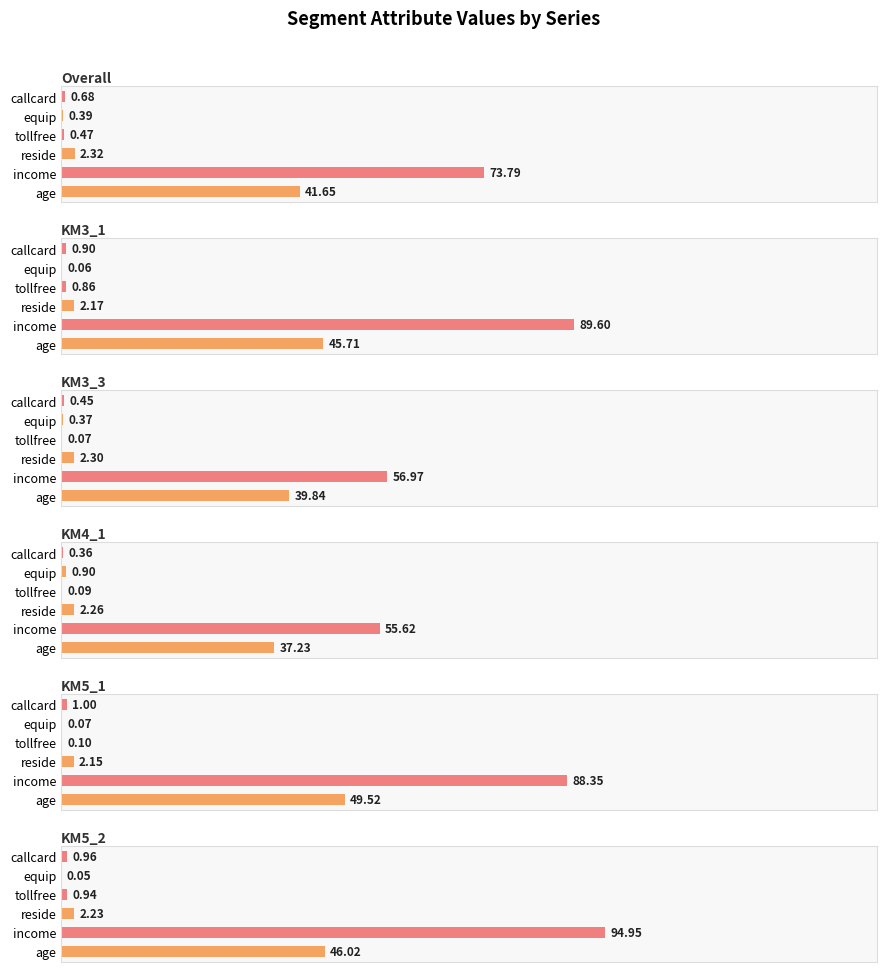

At how many categories does at least one series exceed 0?

6